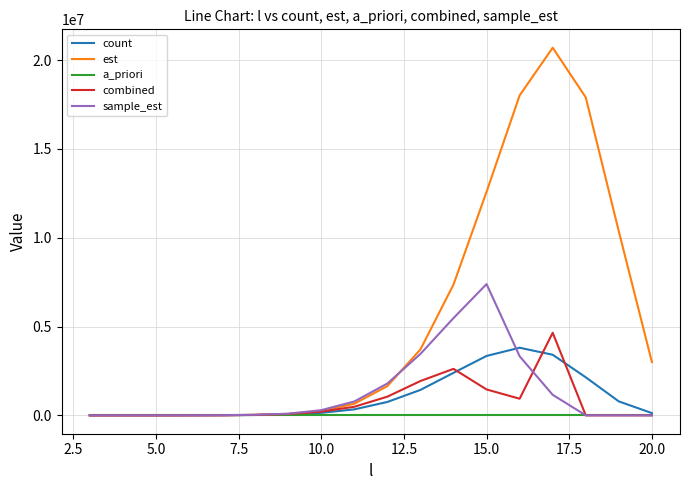

Which series has the largest total across all categories?

est